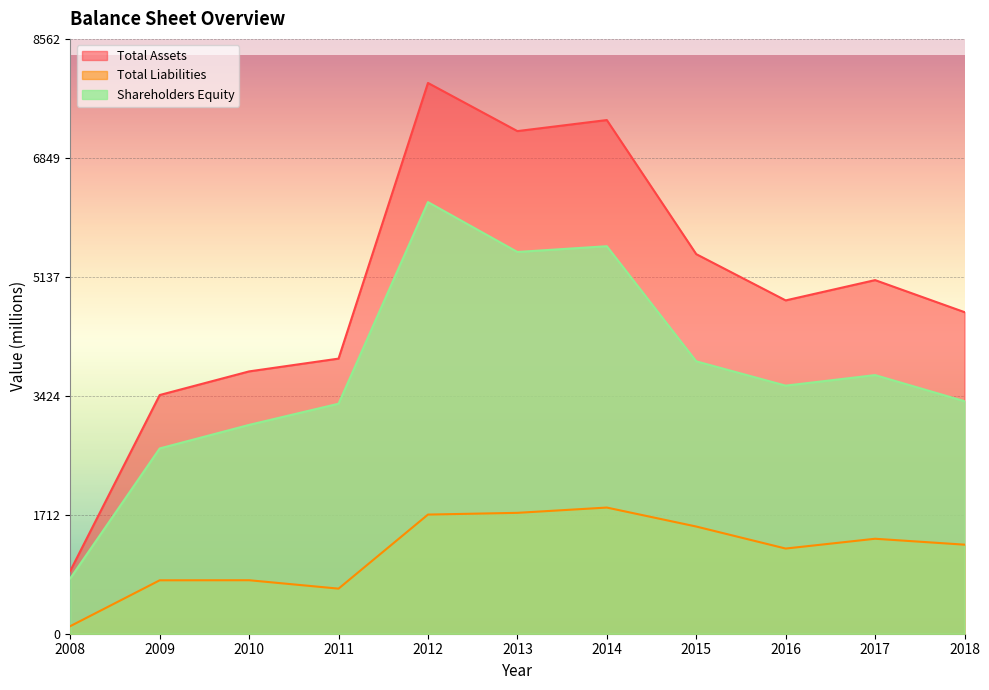

Does the chart display data point markers on the line(s)?

No